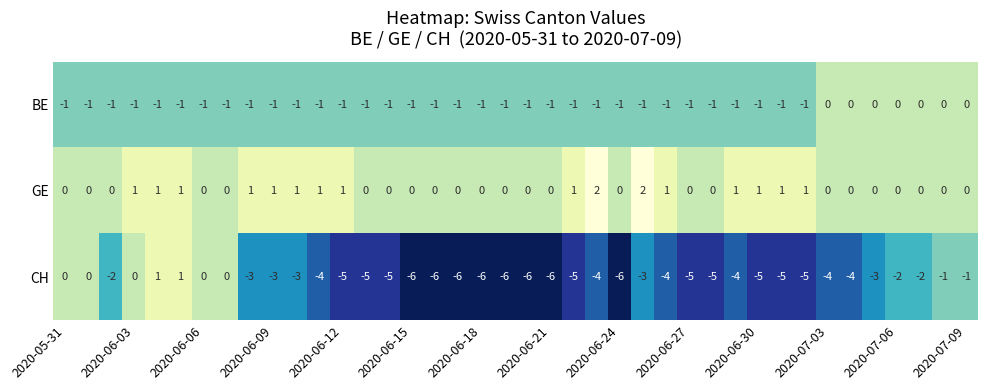

How many BE values are between -1 and 0?

40